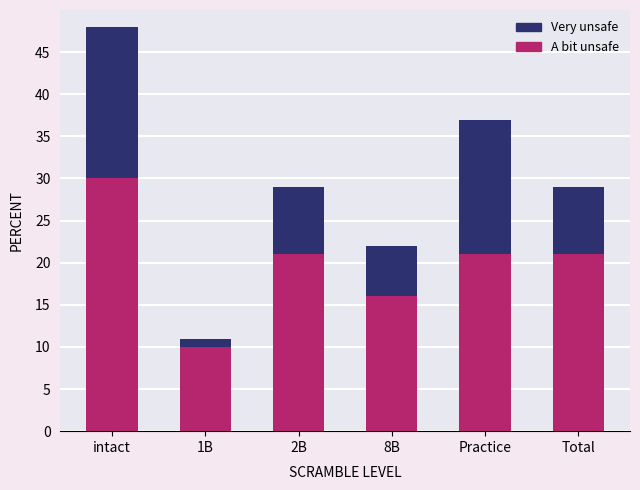

At which category is the sum across all series the highest?

intact